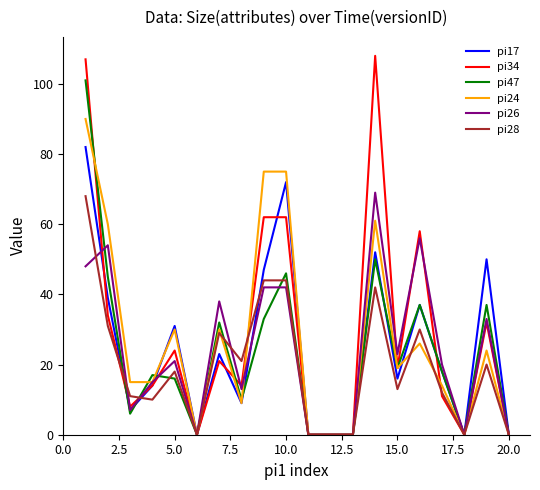

How many lines are shown in the chart?

6